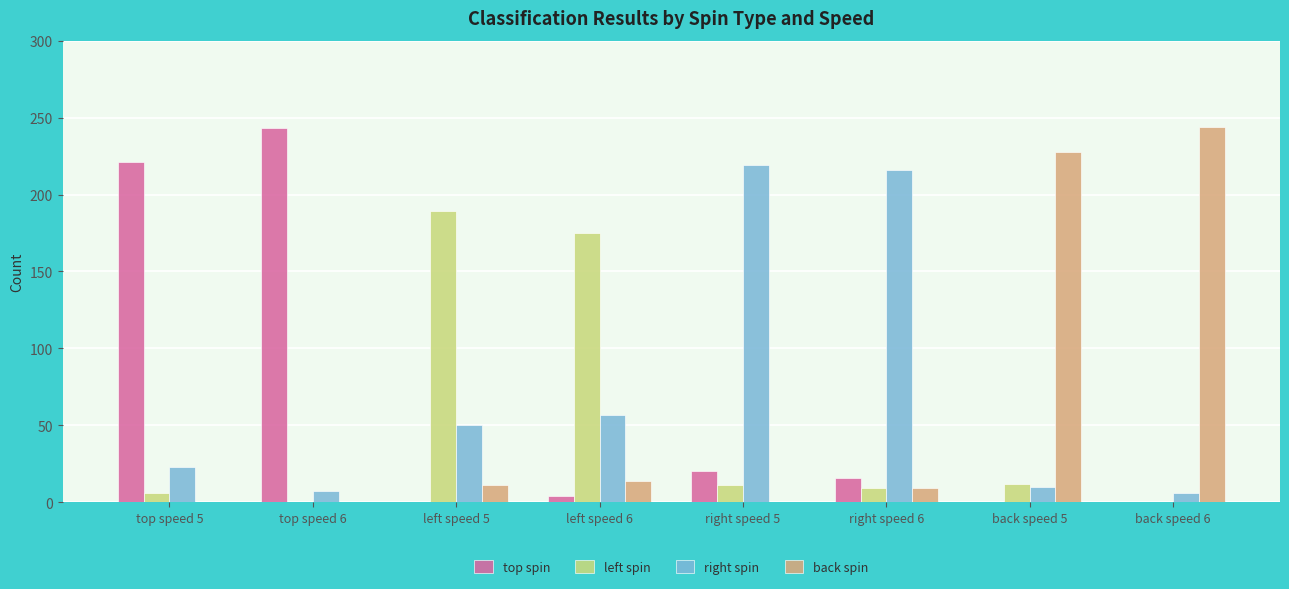

What are all the series names shown in the legend?

top spin, left spin, right spin, back spin